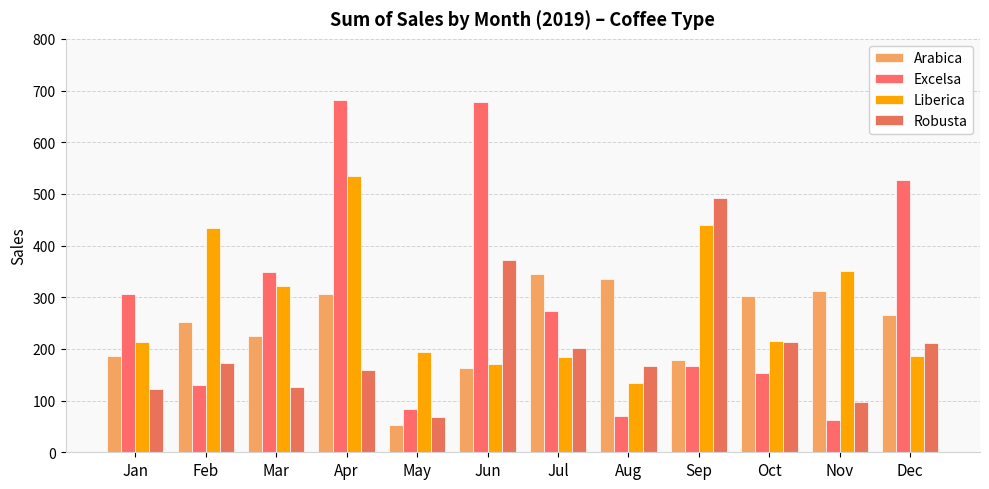

Which label corresponds to the smallest value in the chart?

May